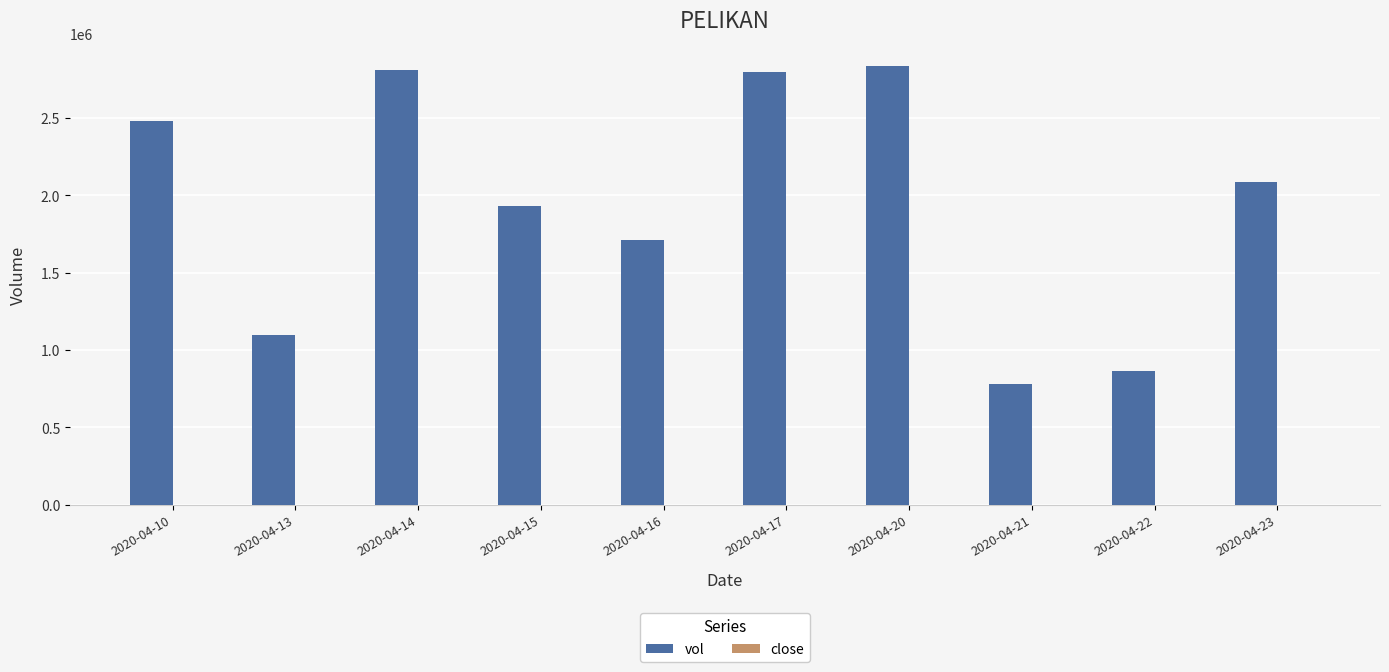

Where is vol nearest to the value 1809650?

2020-04-16